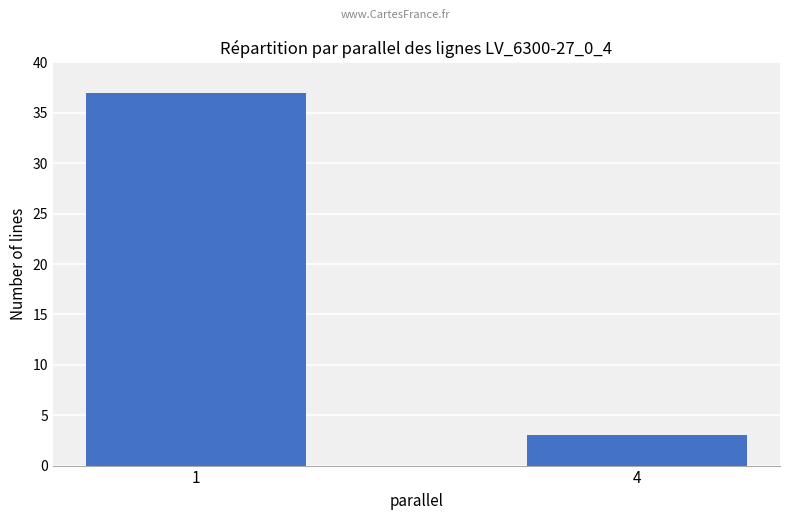

What is the change in value from 1 to 4?

-34